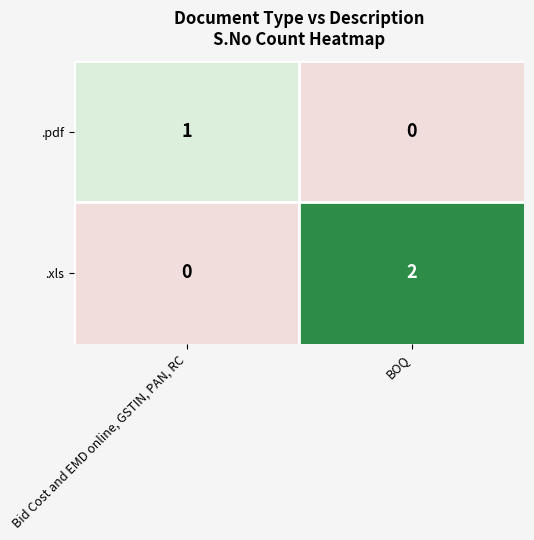

The value of .xls at Bid Cost and EMD online, GSTIN, PAN, RC is -1. True or false?

False